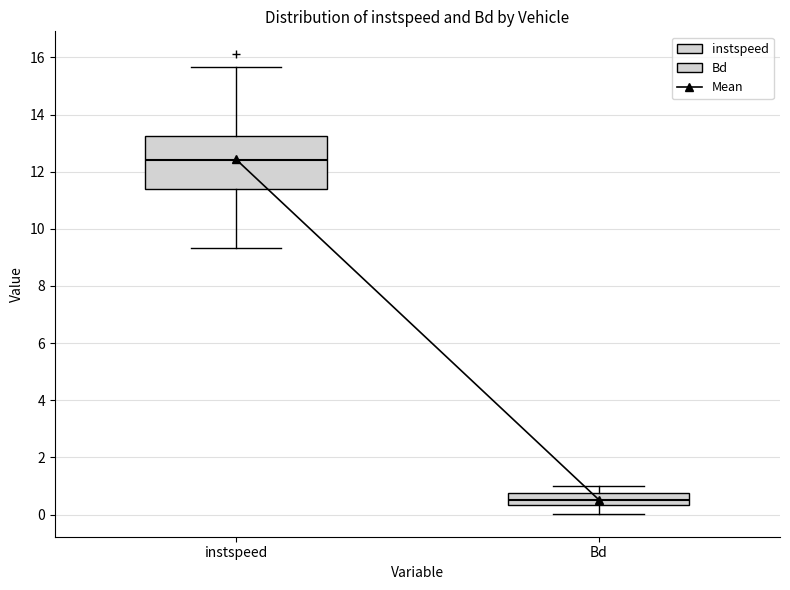

Which box is the tallest, from its lower edge to its upper edge?

instspeed